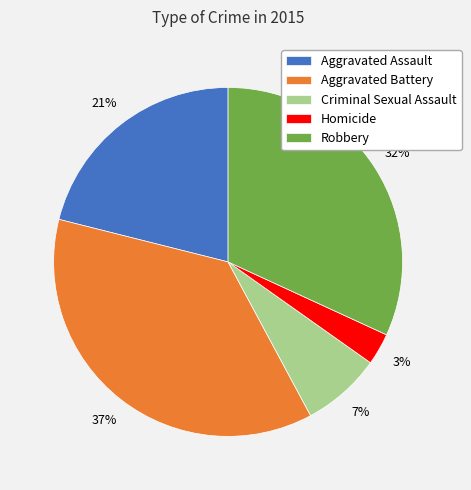

To the nearest percent, what is the combined percentage of Homicide and Criminal Sexual Assault?

10%